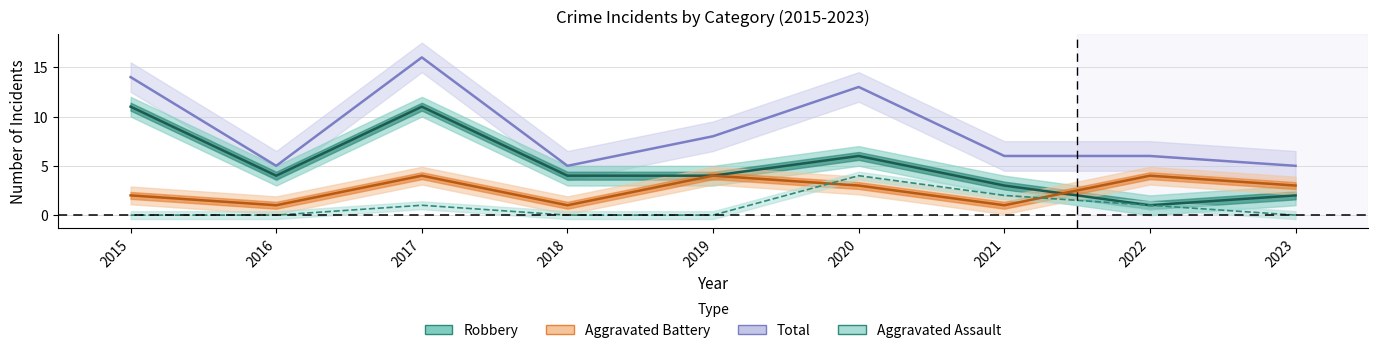

Is this an area chart (filled region under the line)?

No